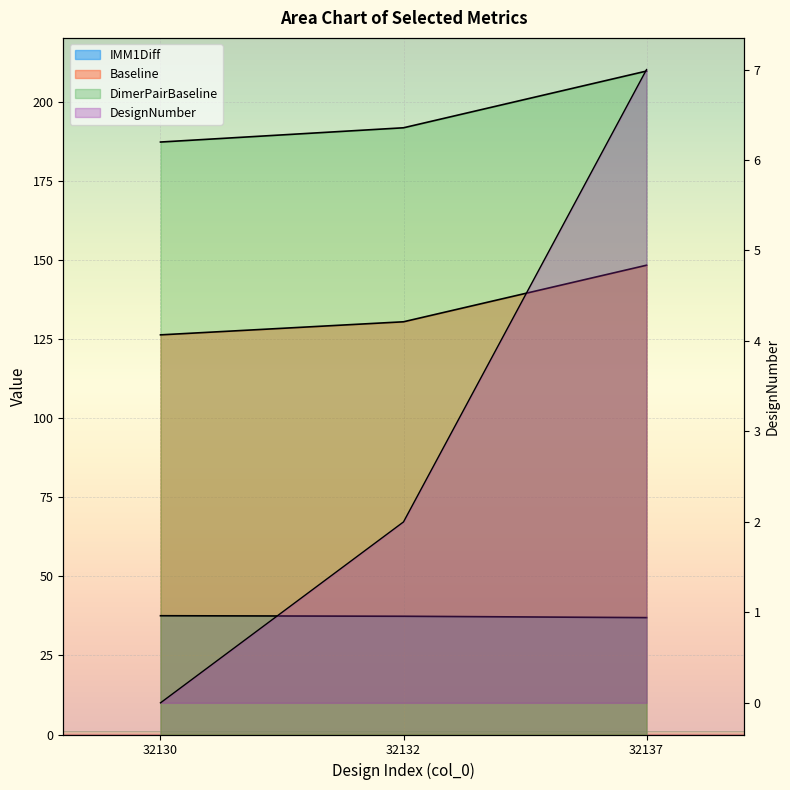

Which category has the highest value in the DesignNumber series?

32137